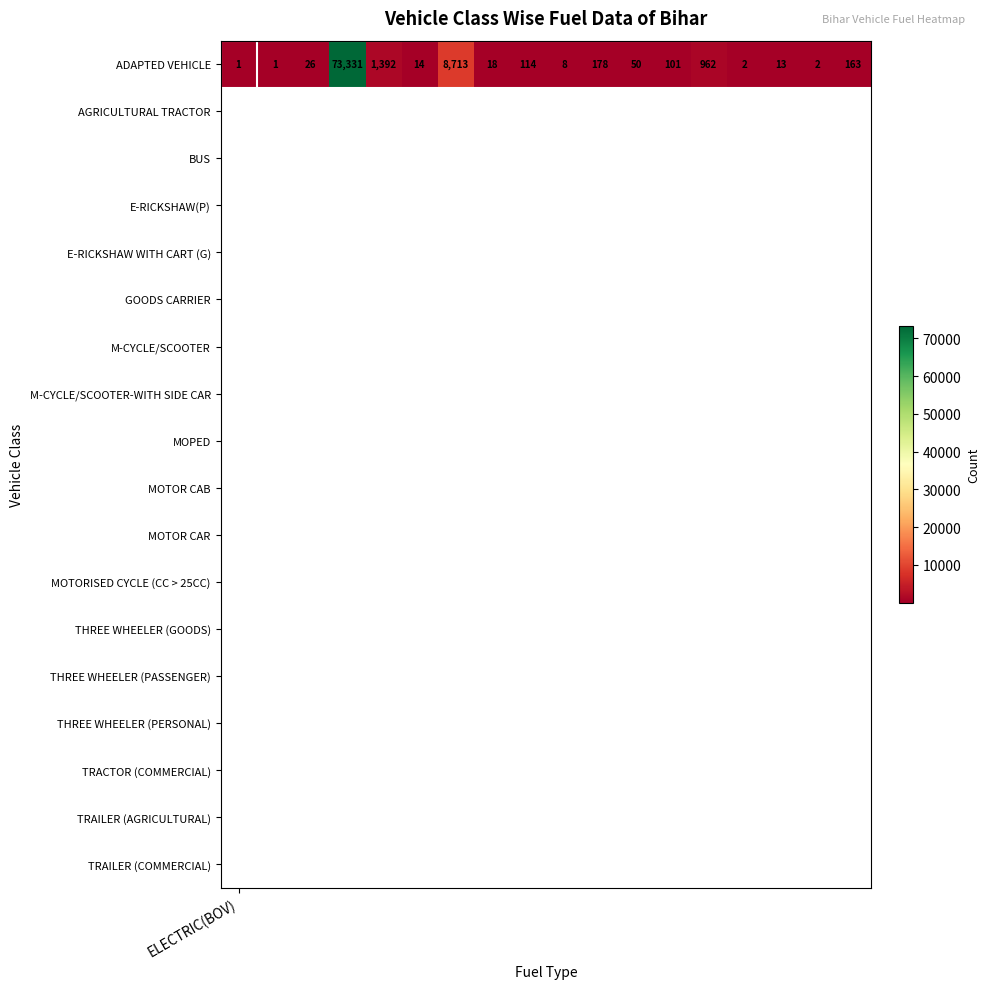

Is it true that the value at 7 is 26?

False